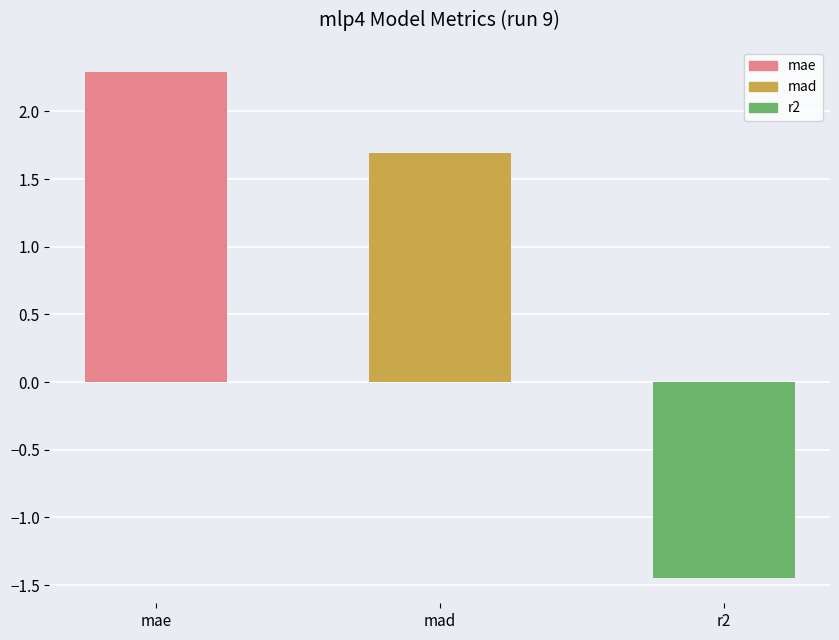

The value at mad is 3.0. True or false?

False